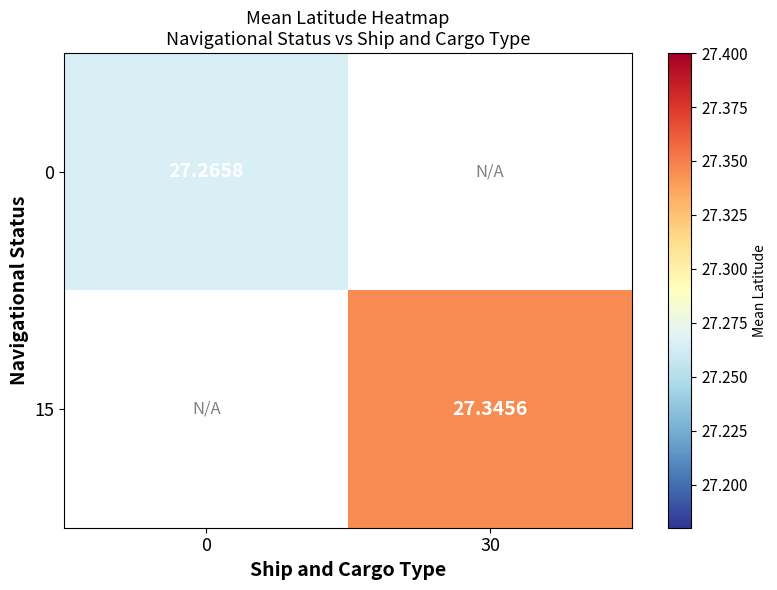

Which series has the largest range (max minus min)?

row_0